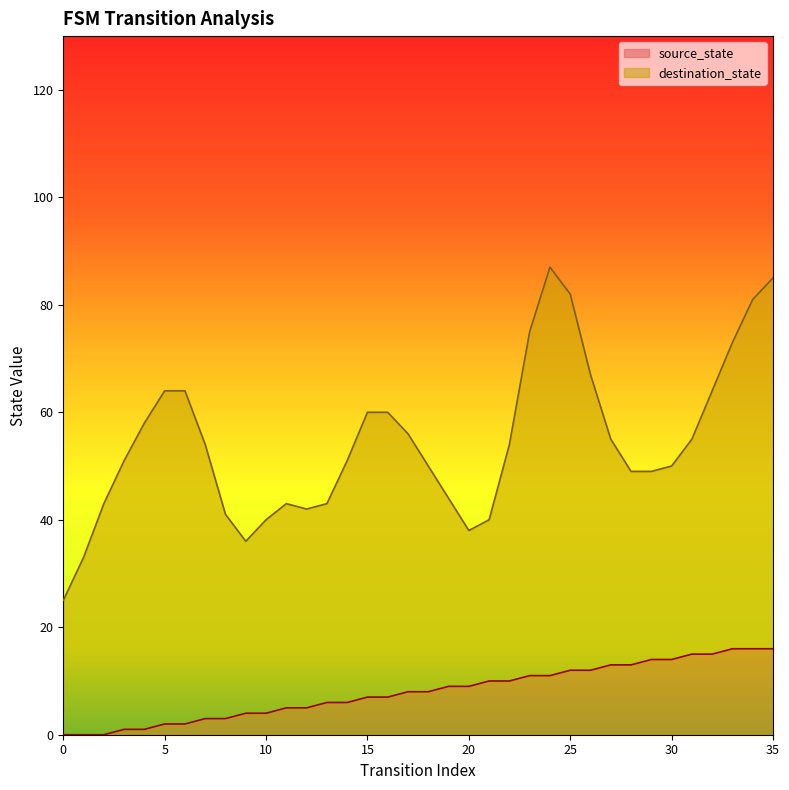

Rank the categories by value from lowest to highest.

0, 1, 2, 3, 4, 5, 6, 7, 8, 9, 10, 11, 12, 13, 14, 15, 16, 17, 18, 19, 20, 21, 22, 23, 24, 25, 26, 27, 28, 29, 30, 31, 32, 33, 34, 35